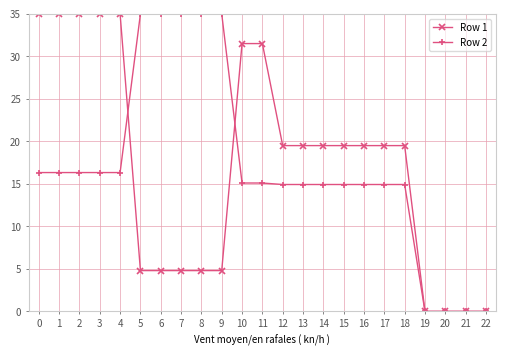

How many data points in Row 1 are less than 19?

9